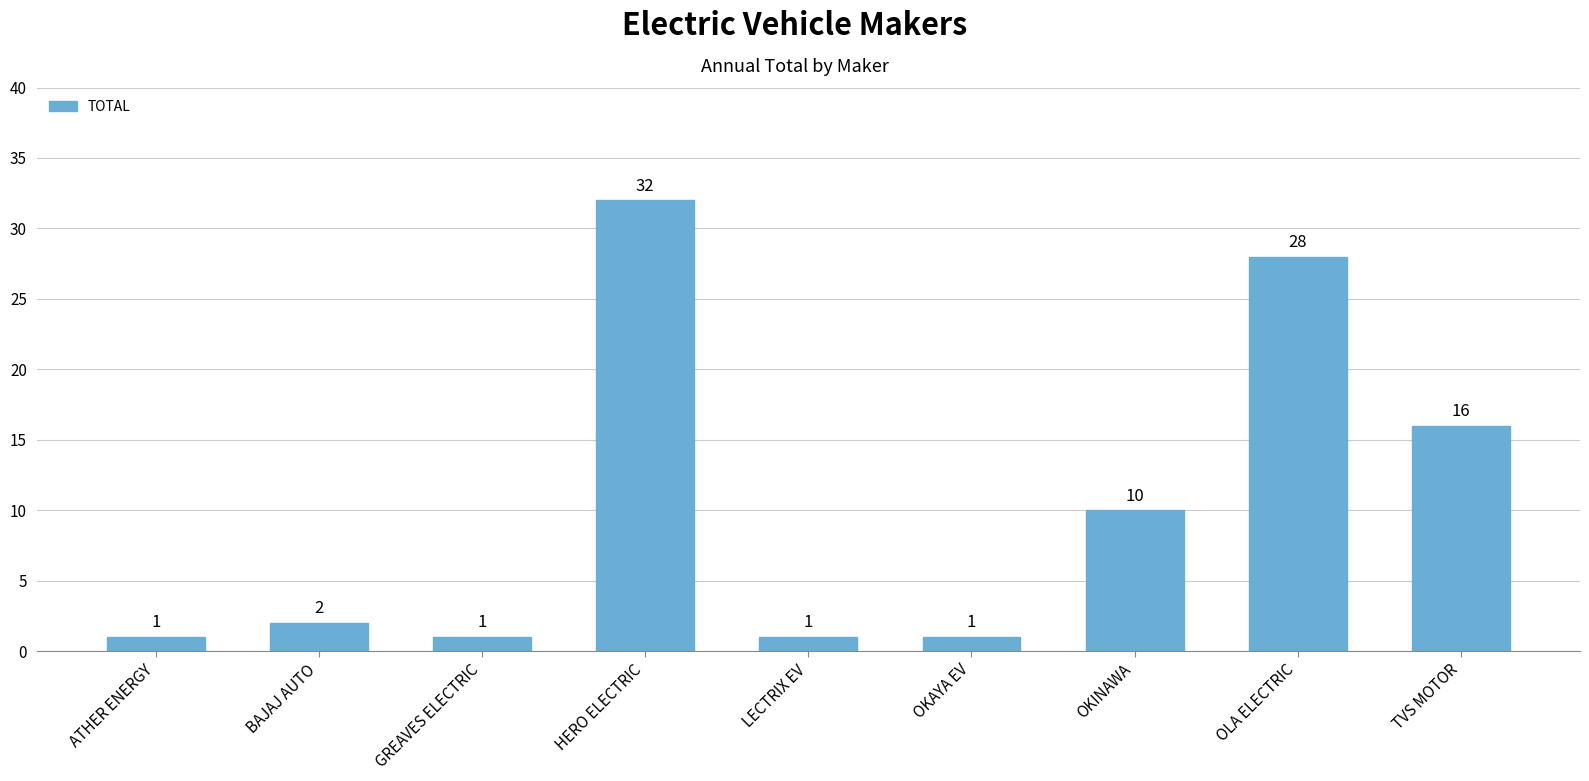

What is the sum of all values?

92